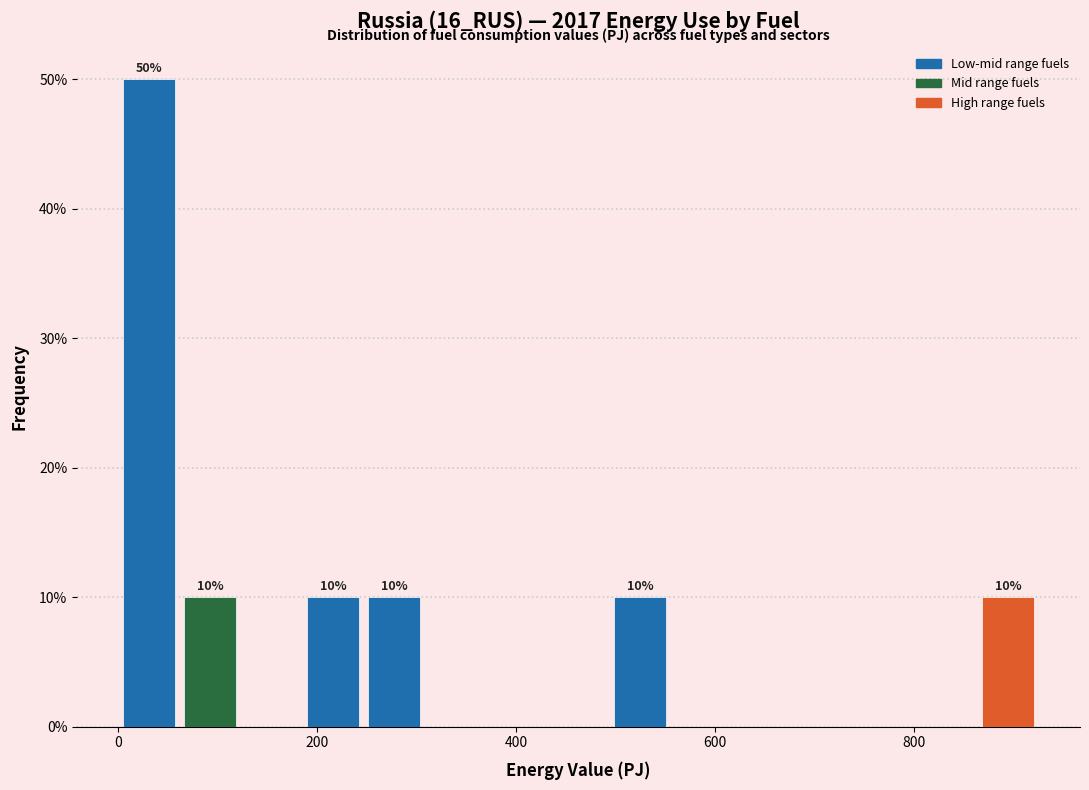

Around what value on the x-axis is the tallest bar? Give the approximate position of its centre, as read against the axis.

40